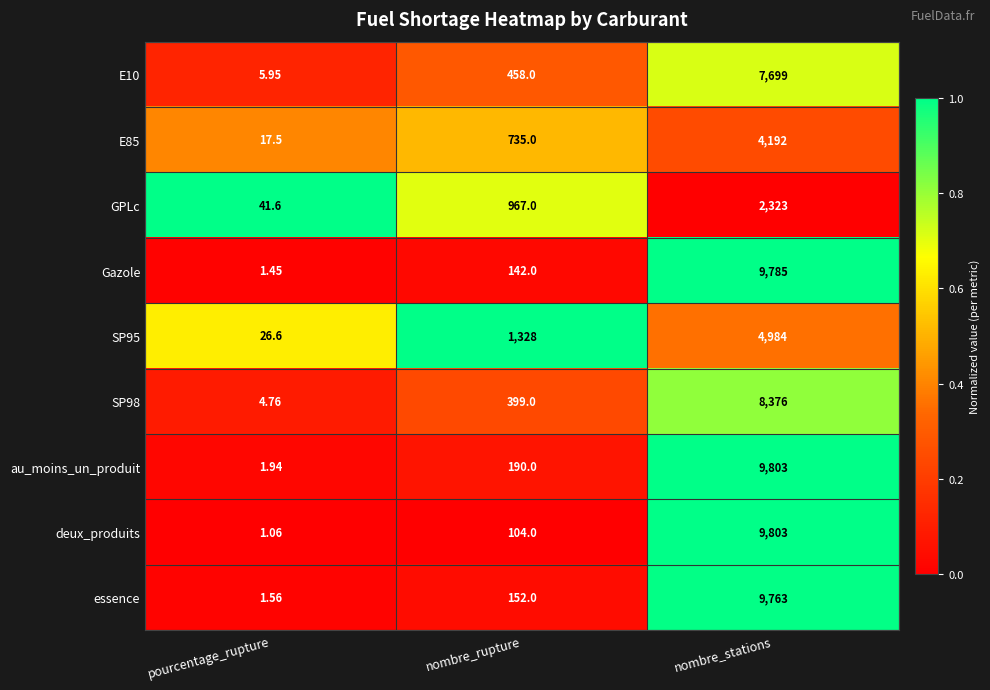

Which series has the widest spread of values?

deux_produits